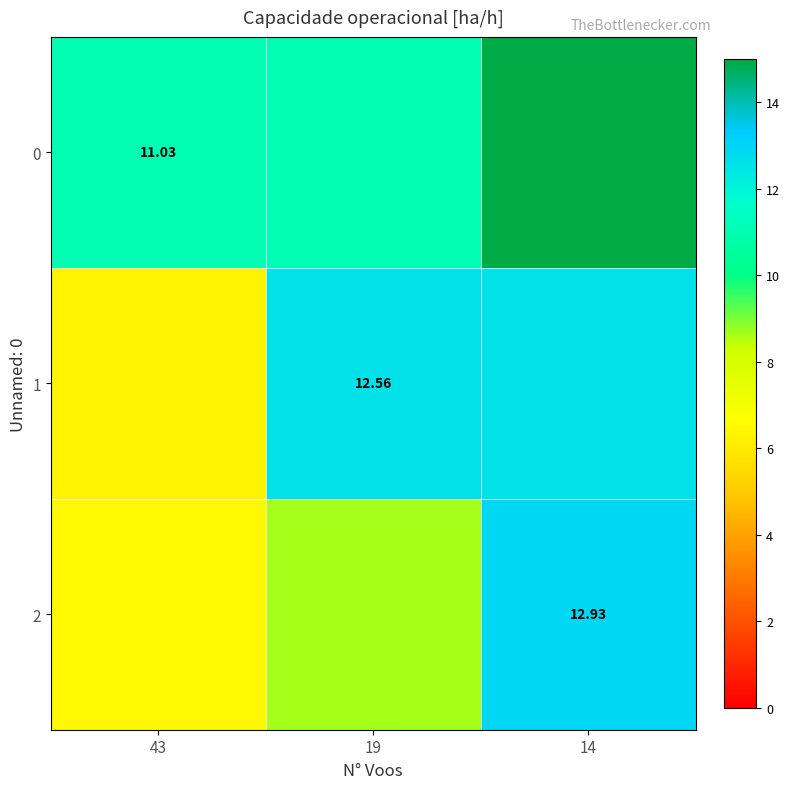

Between 14 and 43, which is larger?

14